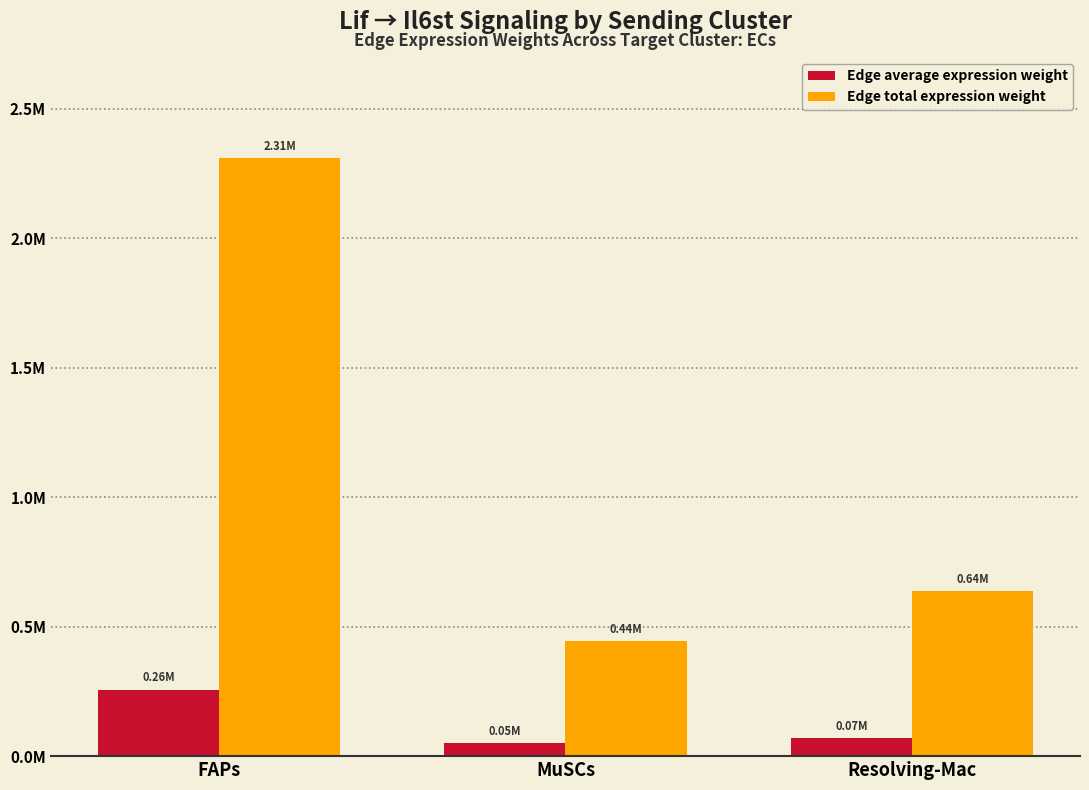

What is the difference between the maximum and second lowest values in the Edge total expression weight series?

1672601.8